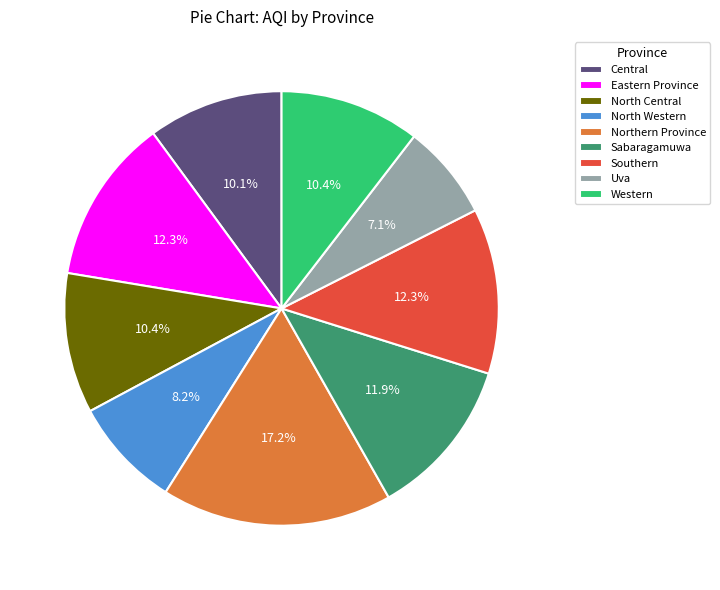

What percentage is NOT represented by Southern?

87.7%